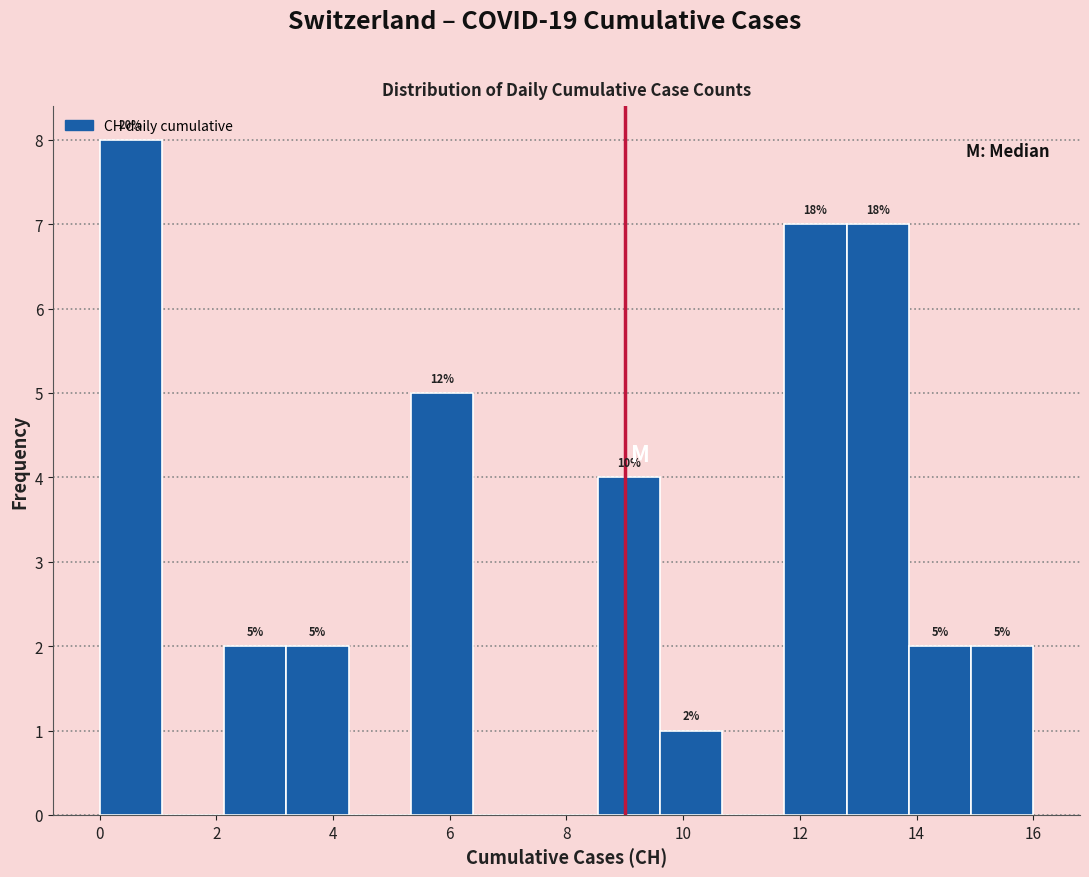

Which range on the x-axis has the tallest bar?

0.0 to 1.0